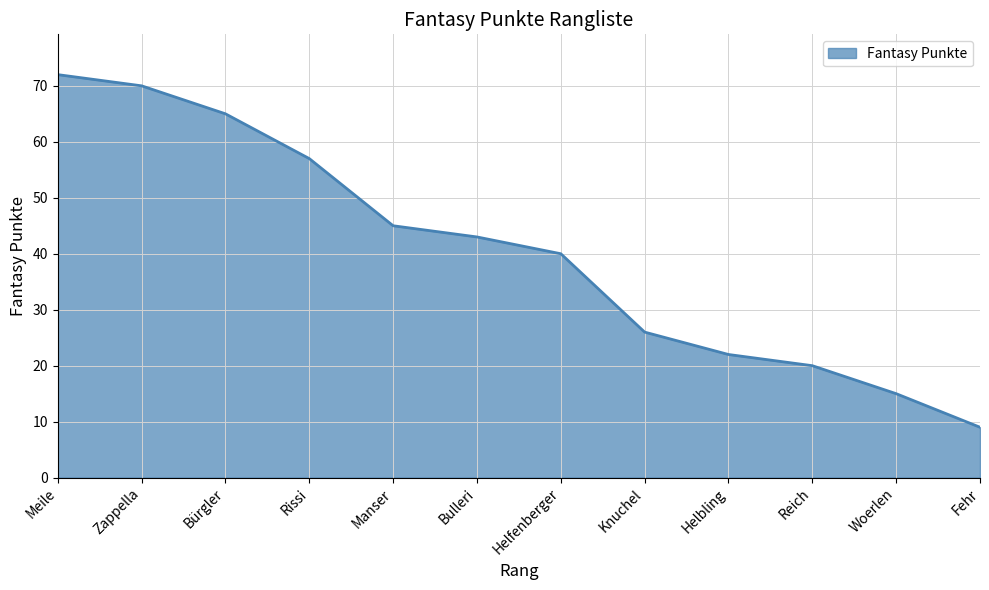

Reading left to right, extract all data points from this chart.

72	70	65	57	45	43	40	26	22	20	15	9